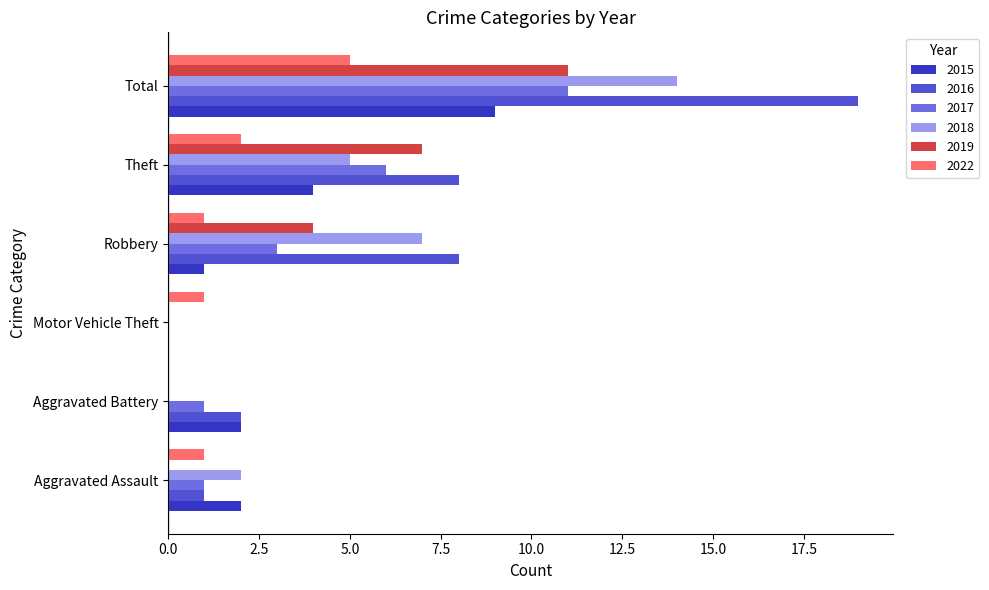

Which series has the largest total across all categories?

2016